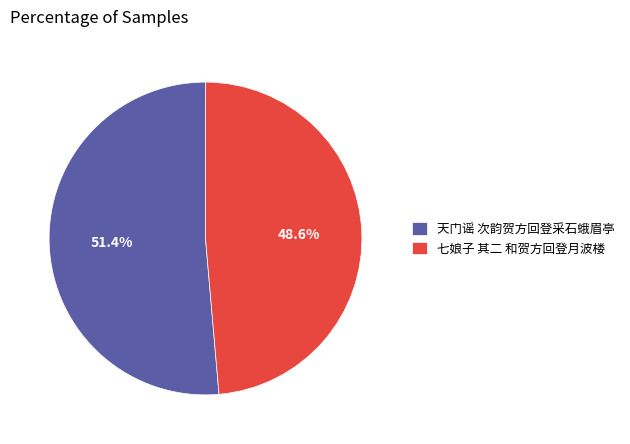

Combined, what portion of the pie is 天门谣 次韵贺方回登采石蛾眉亭 and 七娘子 其二 和贺方回登月波楼?

100.0%